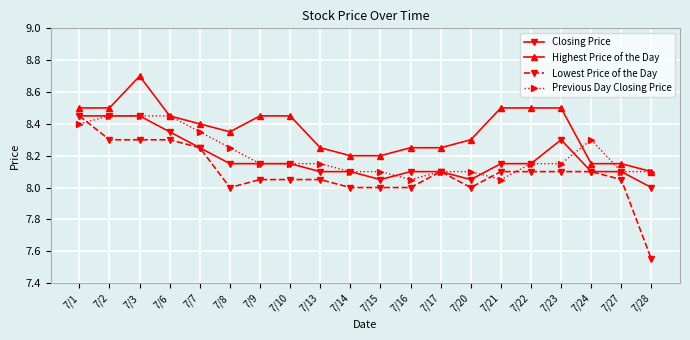

Which category has the highest value across all series?

7/3